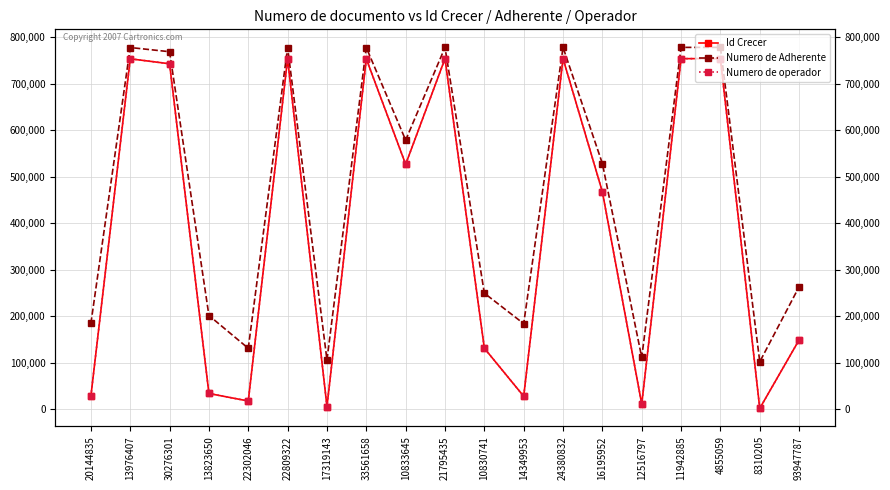

At which label is Id Crecer closest to 377632?

16195952